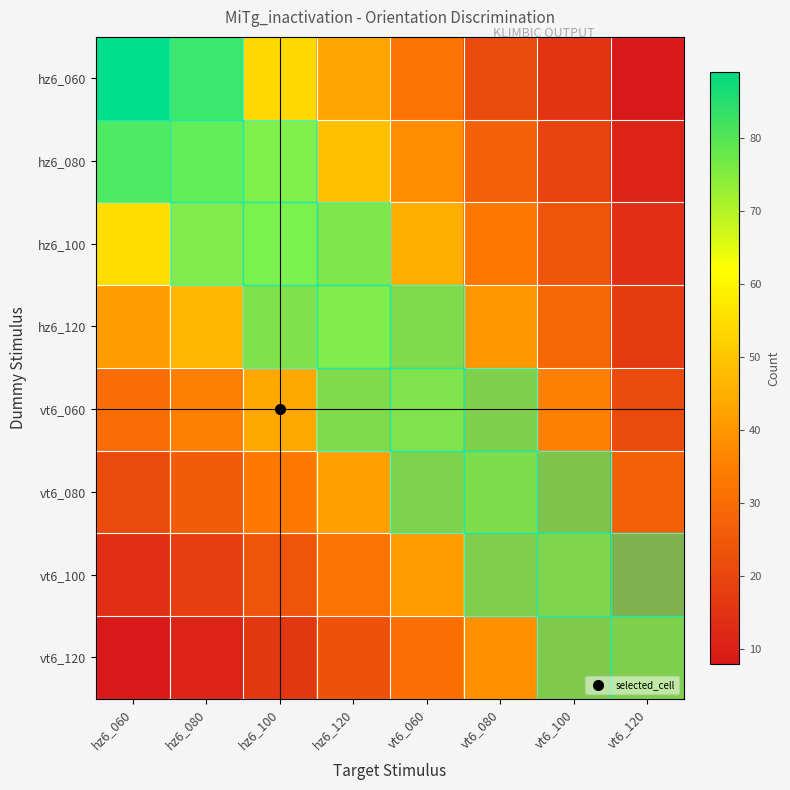

Reading right to left, list all the values displayed in this chart.

hz6_060: vt6_120=8	vt6_100=15	vt6_080=21	vt6_060=32	hz6_120=43	hz6_100=54	hz6_080=76	hz6_060=89
hz6_080: vt6_120=11	vt6_100=19	vt6_080=27	vt6_060=38	hz6_120=49	hz6_100=61	hz6_080=68	hz6_060=72
hz6_100: vt6_120=14	vt6_100=24	vt6_080=33	vt6_060=45	hz6_120=57	hz6_100=63	hz6_080=59	hz6_060=55
hz6_120: vt6_120=17	vt6_100=29	vt6_080=40	vt6_060=52	hz6_120=60	hz6_100=55	hz6_080=47	hz6_060=41
vt6_060: vt6_120=21	vt6_100=35	vt6_080=48	vt6_060=56	hz6_120=52	hz6_100=44	hz6_080=35	hz6_060=30
vt6_080: vt6_120=27	vt6_100=42	vt6_080=53	vt6_060=49	hz6_120=42	hz6_100=33	hz6_080=26	hz6_060=21
vt6_100: vt6_120=35	vt6_100=50	vt6_080=47	vt6_060=41	hz6_120=32	hz6_100=24	hz6_080=18	hz6_060=14
vt6_120: vt6_120=48	vt6_100=45	vt6_080=39	vt6_060=31	hz6_120=23	hz6_100=16	hz6_080=11	hz6_060=8